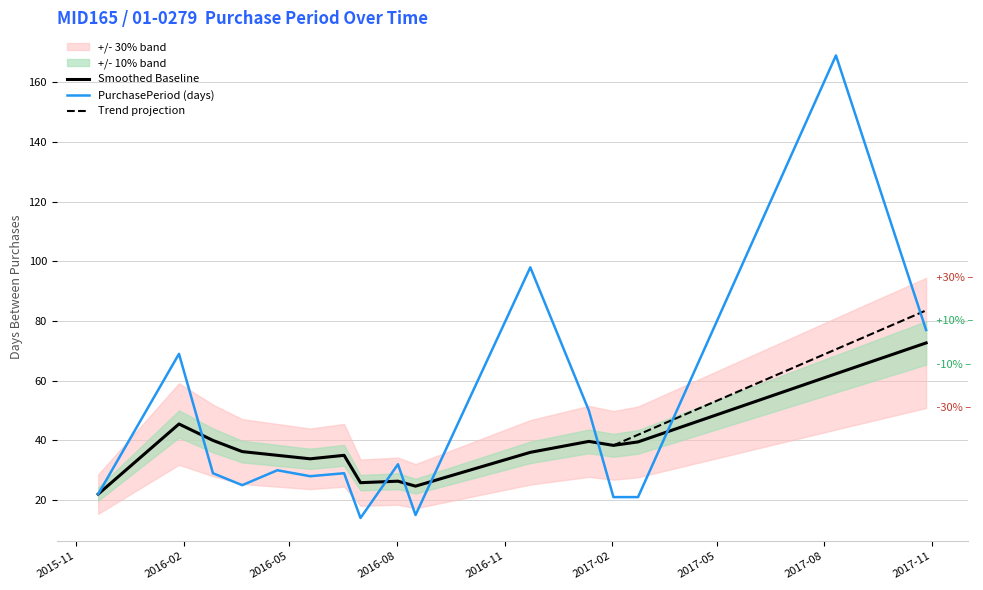

Reading left to right, transcribe all the data shown in this chart.

2015-11-20=22	2016-01-28=69	2016-02-26=29	2016-03-22=25	2016-04-21=30	2016-05-19=28	2016-06-17=29	2016-07-01=14	2016-08-02=32	2016-08-17=15	2016-11-23=98	2017-01-12=50	2017-02-02=21	2017-02-23=21	2017-08-11=169	2017-10-27=77